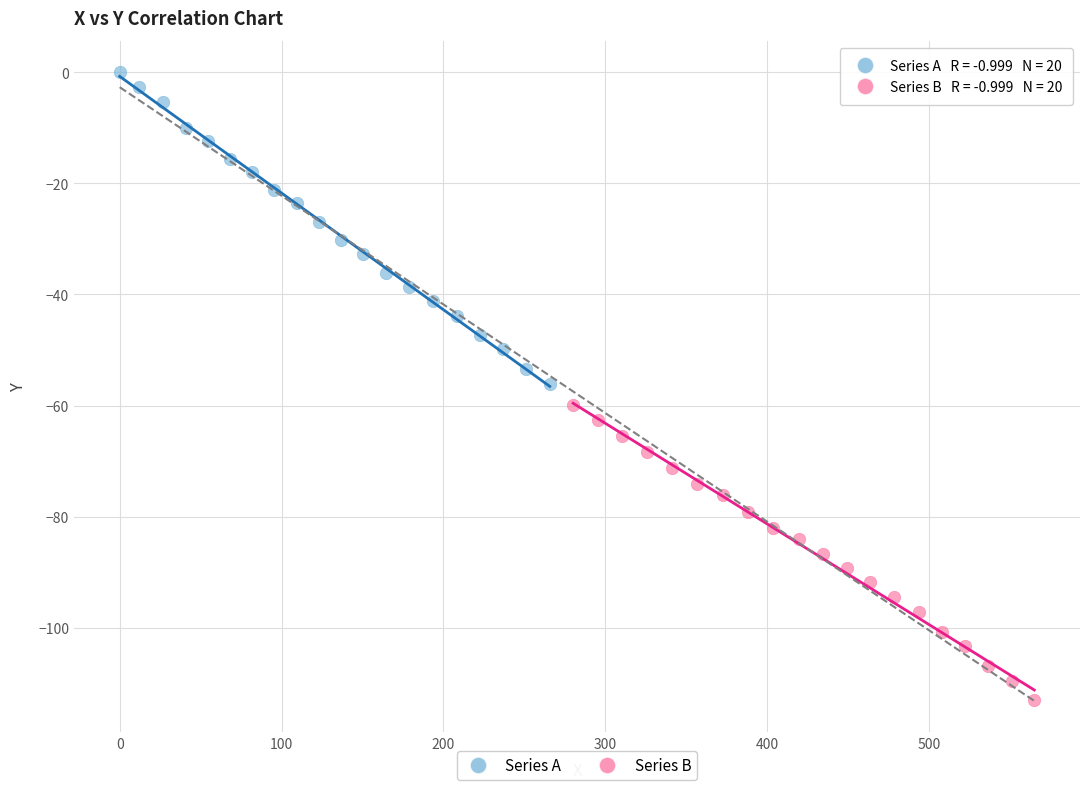

Which series has the largest Y range (max minus min)?

Series A